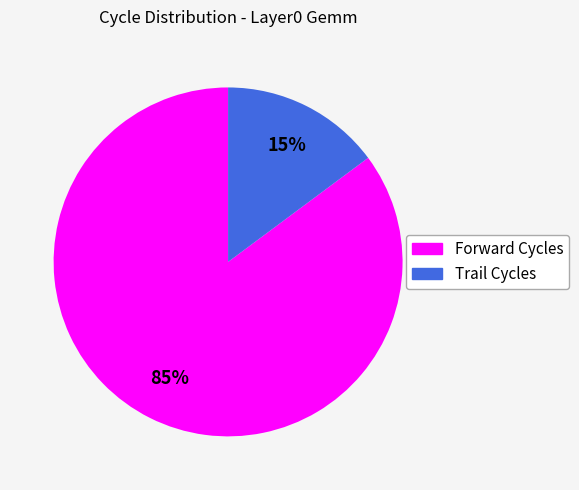

Combined, do Trail Cycles and Forward Cycles account for over 50%?

Yes